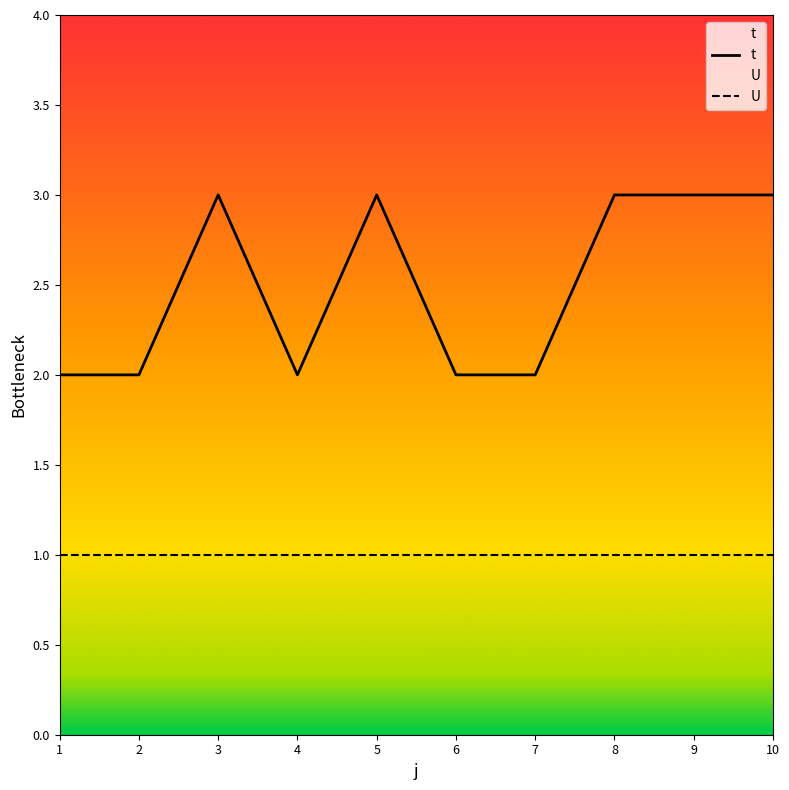

The value of U at 8 is 2. True or false?

False